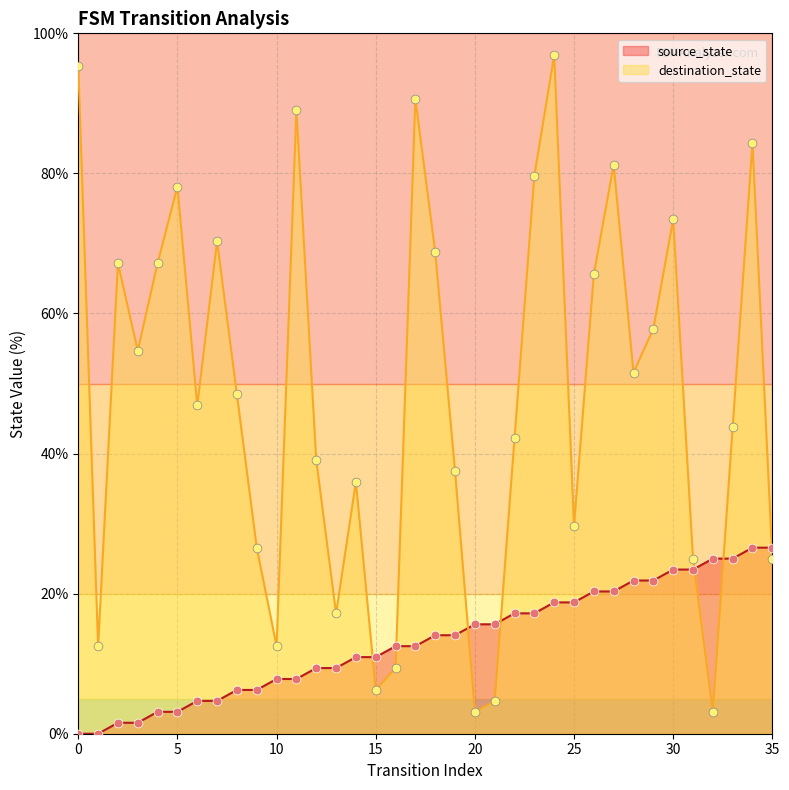

What are all the series names shown in the legend?

source_state, destination_state